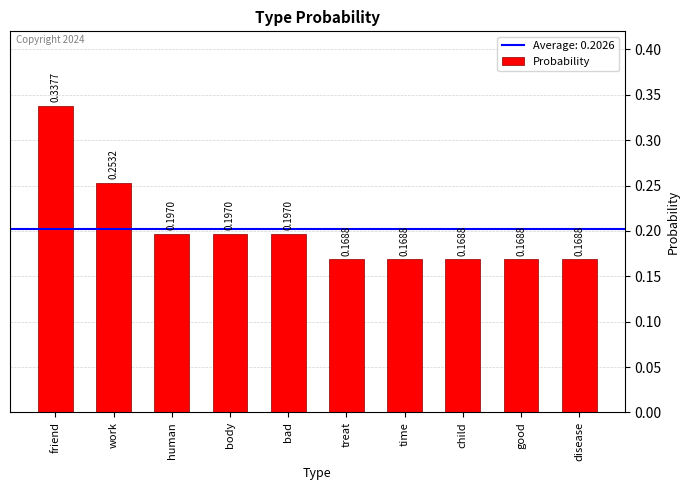

What is the difference between the second highest and second lowest values?

0.1